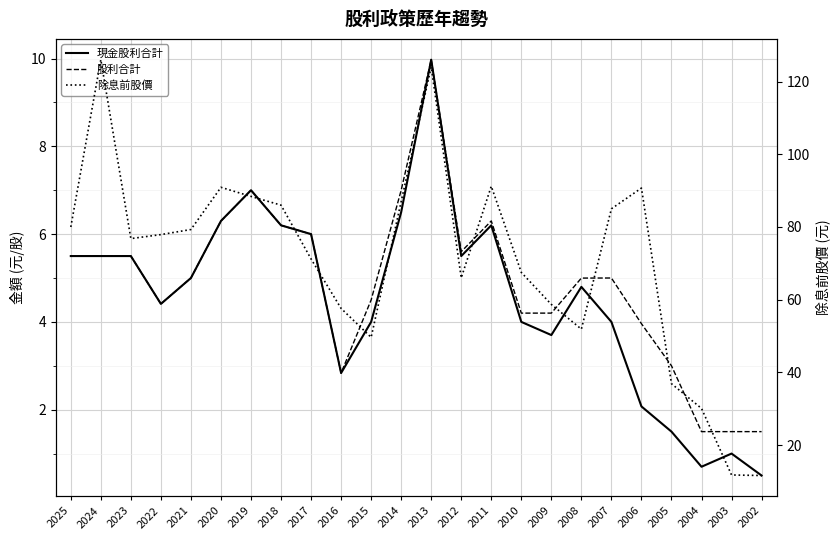

Which category has the highest value in the 股利合計 series?

2013